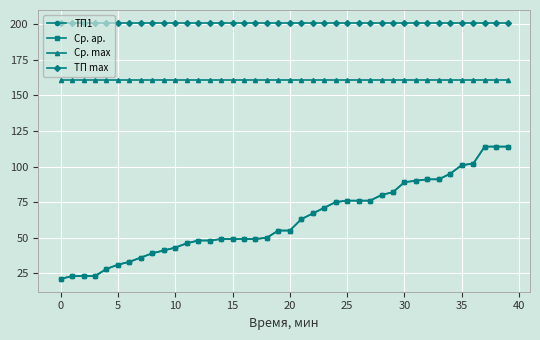

True or false: ТП max and ТП1 cross at least once.

False